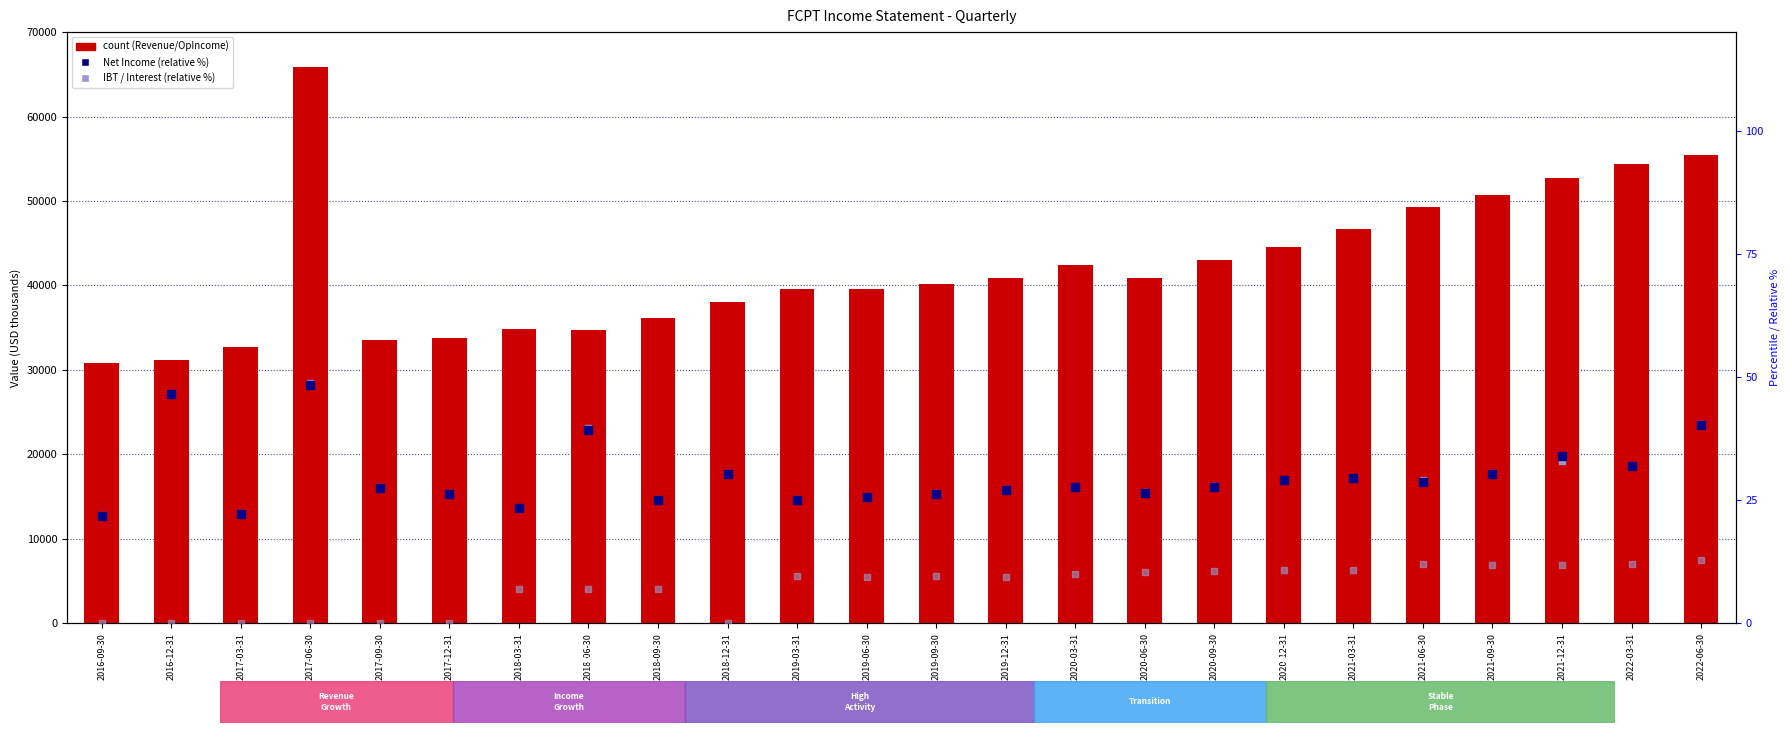

Which series reaches the maximum Y coordinate?

Total Revenue